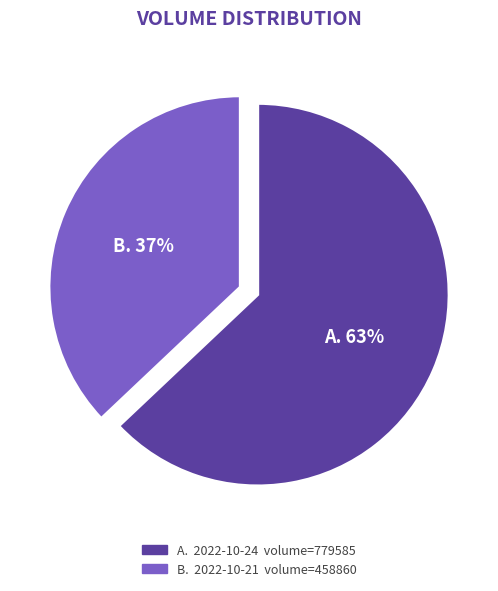

Is there a majority slice in this chart?

Yes